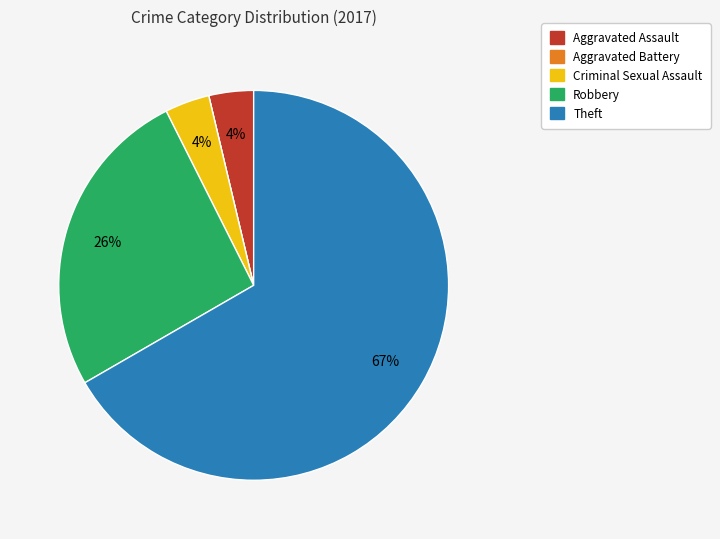

Approximately how many times larger is the value at Criminal Sexual Assault compared to Aggravated Assault?

1.0